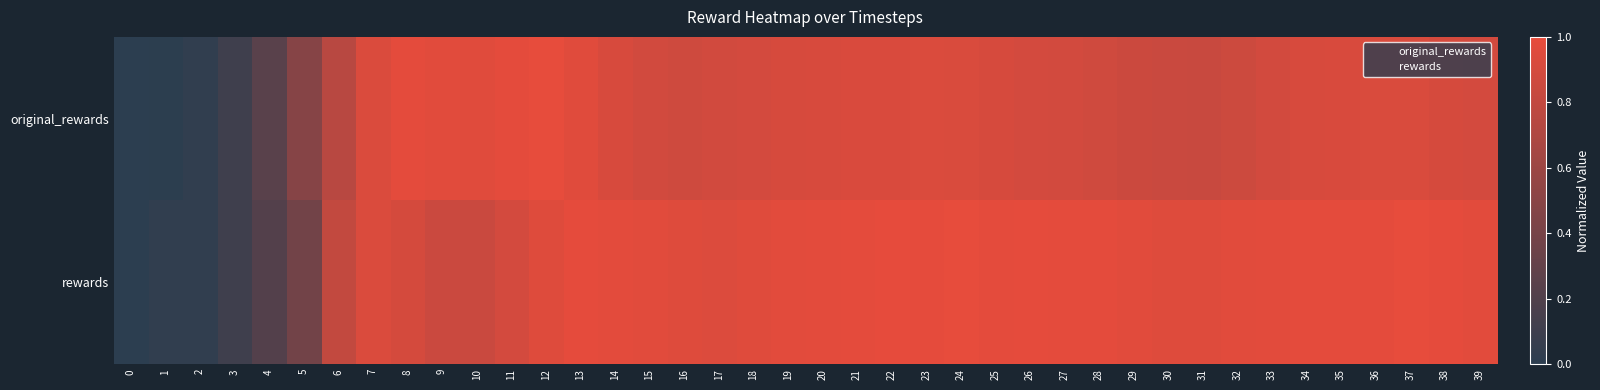

Between 36 and 33, which is larger?

36